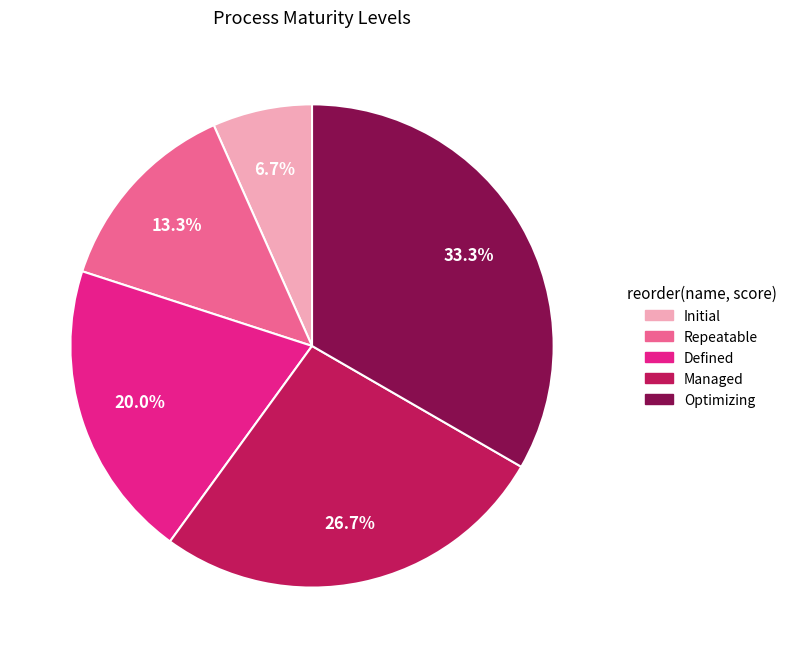

What percentage is the Managed slice, to the nearest percent?

27%